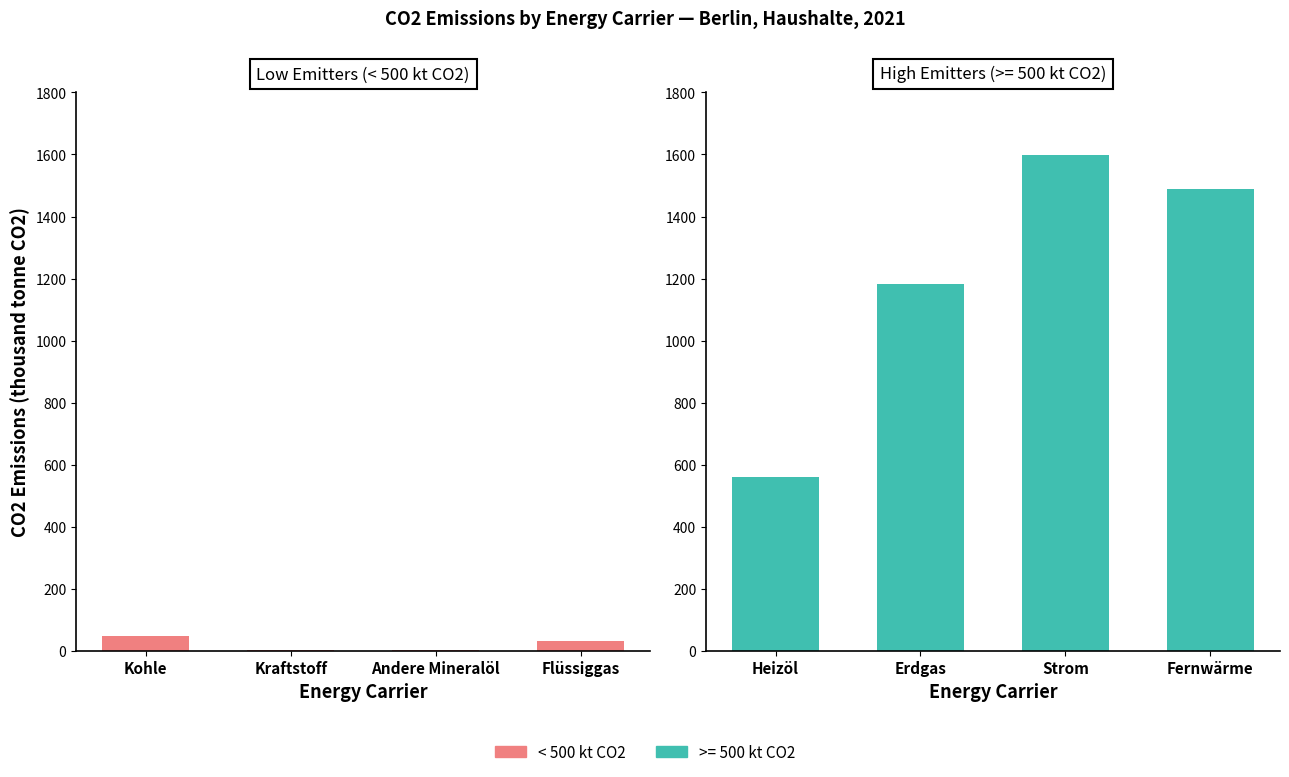

The value at Kohle is 25. True or false?

False